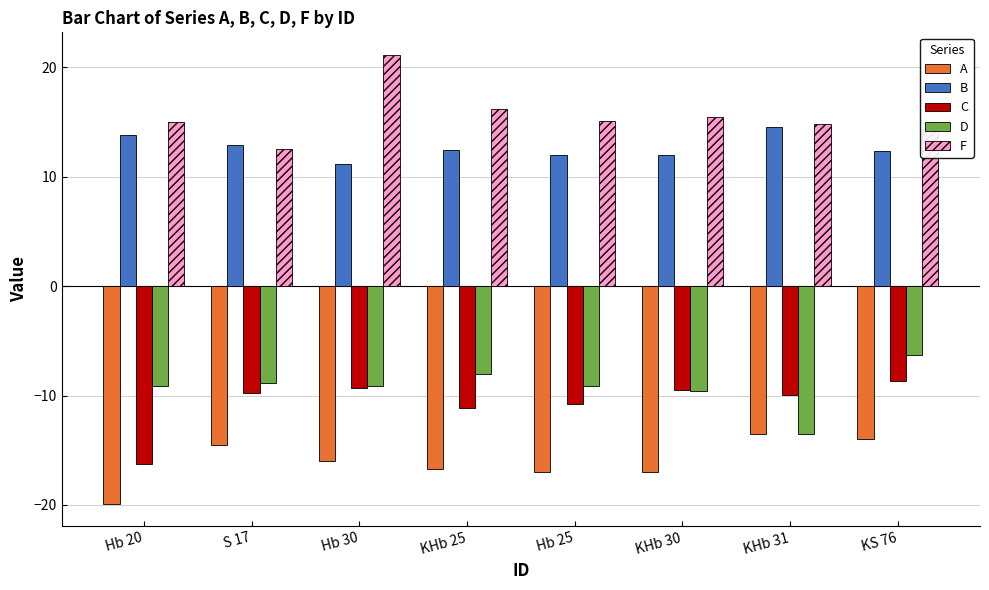

What is the maximum value for B?

14.5